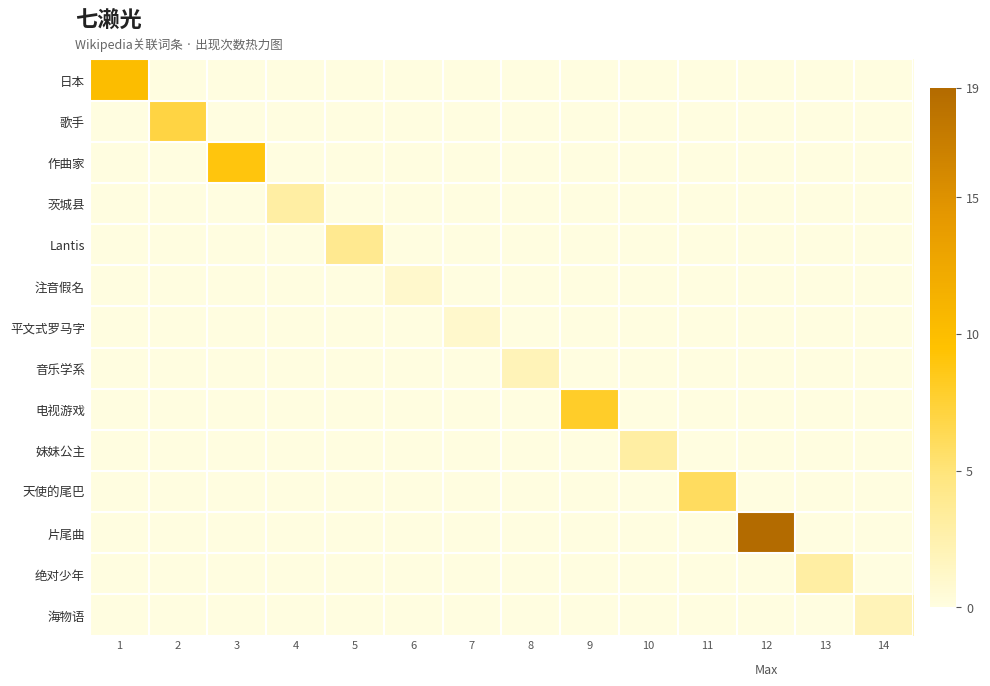

At how many categories does at least one series exceed 8?

3